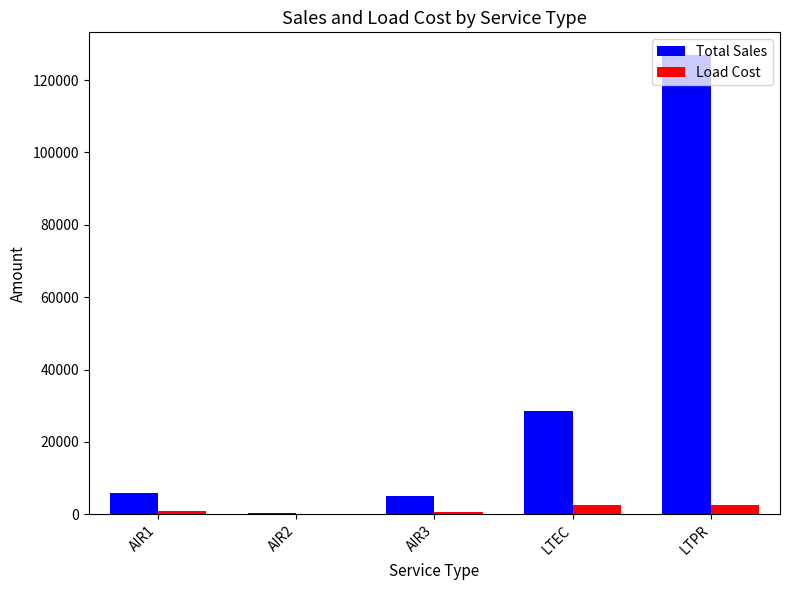

What is the sum of the Total Sales values at AIR2 and LTPR?

127102.0